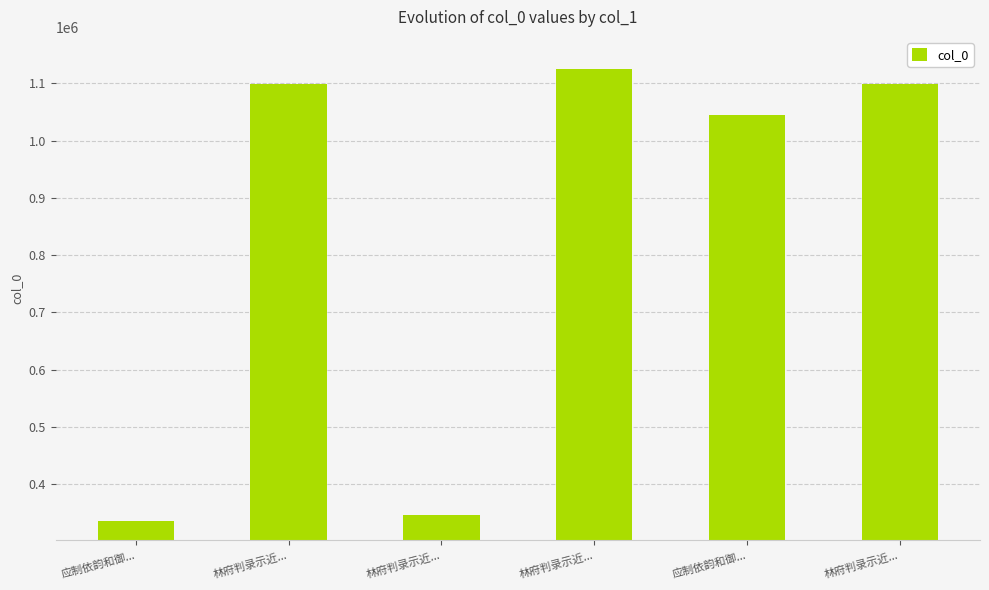

How many series are shown in this chart?

1